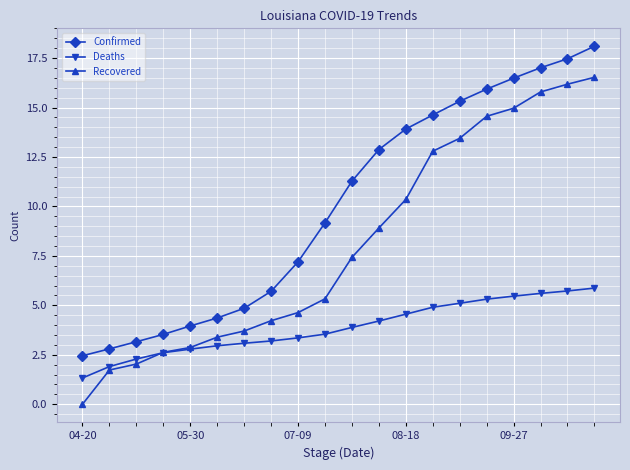

Is this an area chart (filled region under the line)?

No